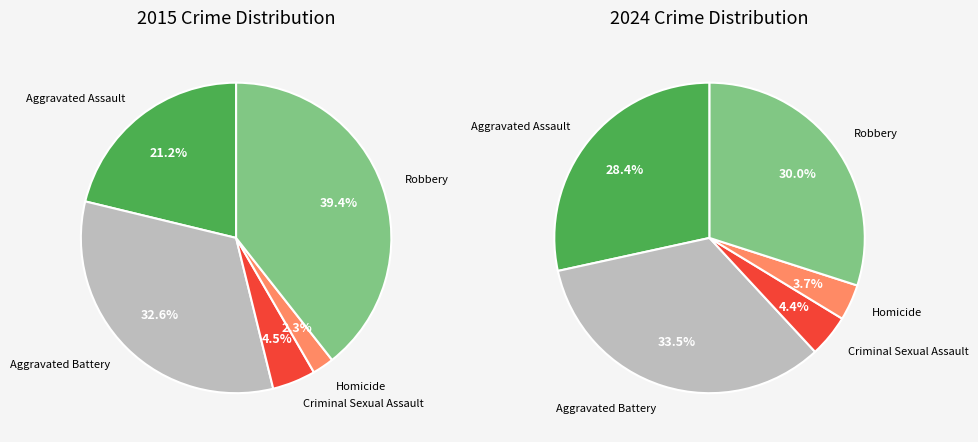

Is values_2024 the majority of the pie?

No